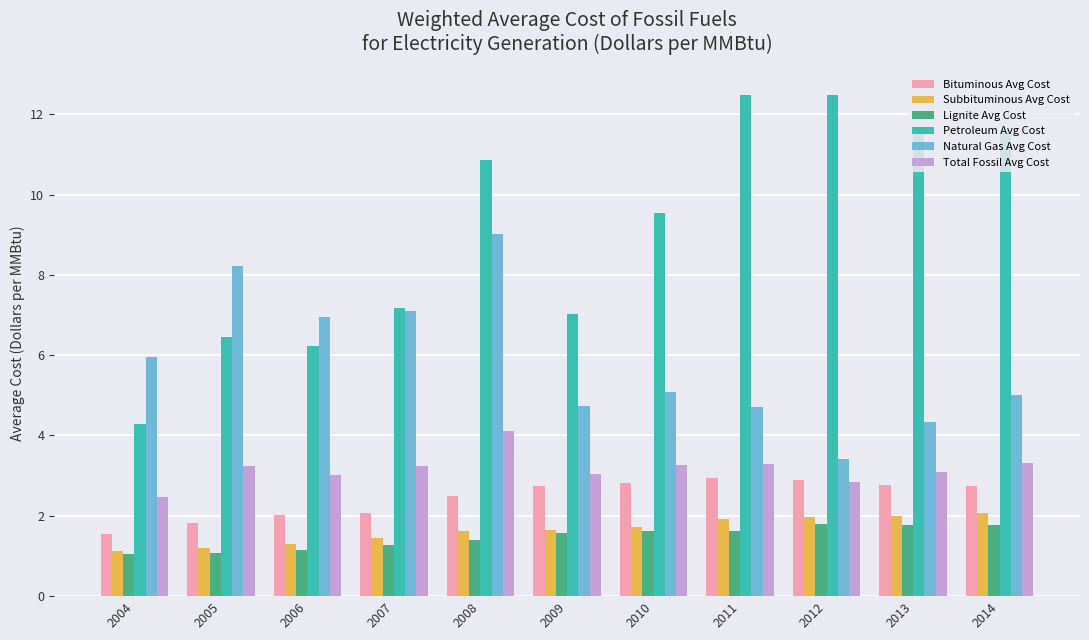

What is the total value across all series at 2005?

22.0